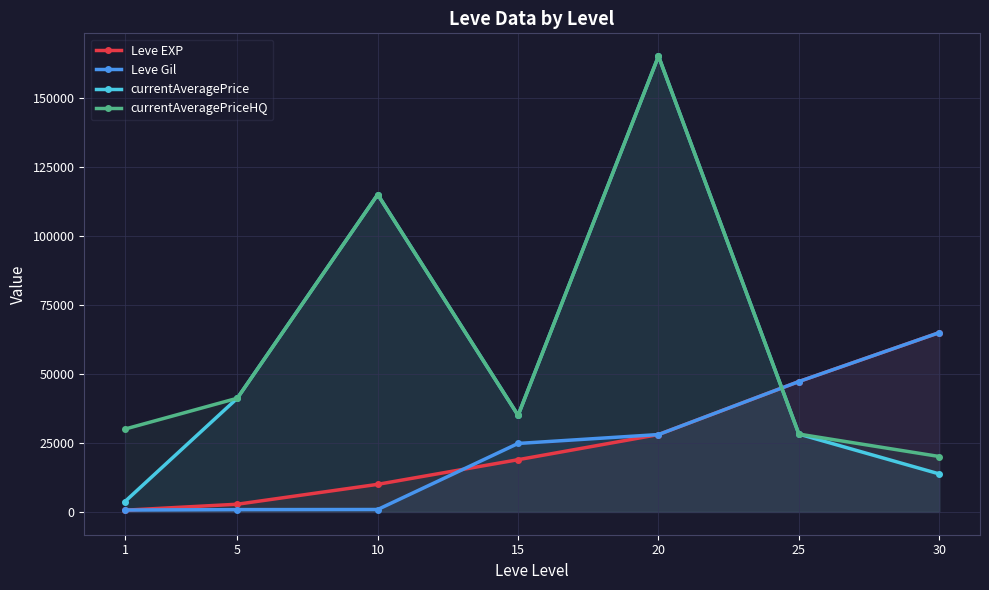

At which label is currentAveragePrice closest to 84381?

10